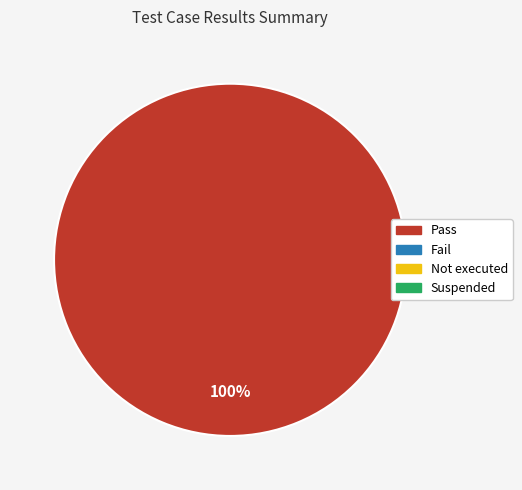

Is there any slice that represents more than half of the pie?

Yes